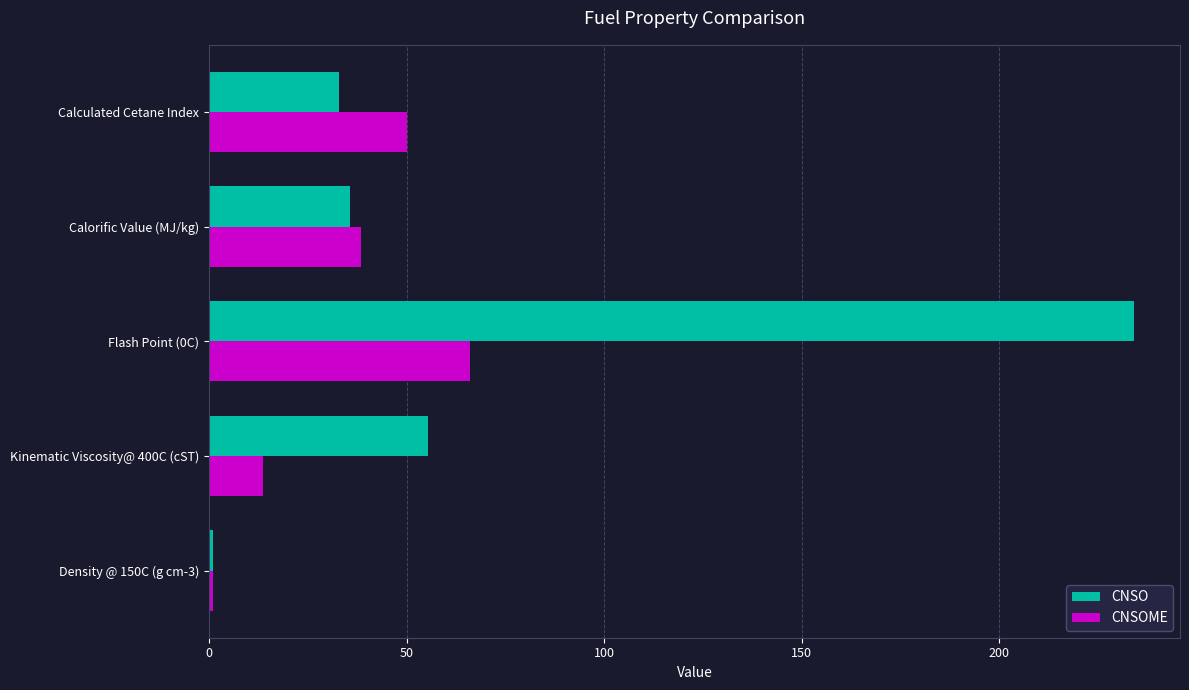

What is the maximum value for CNSOME?

66.0